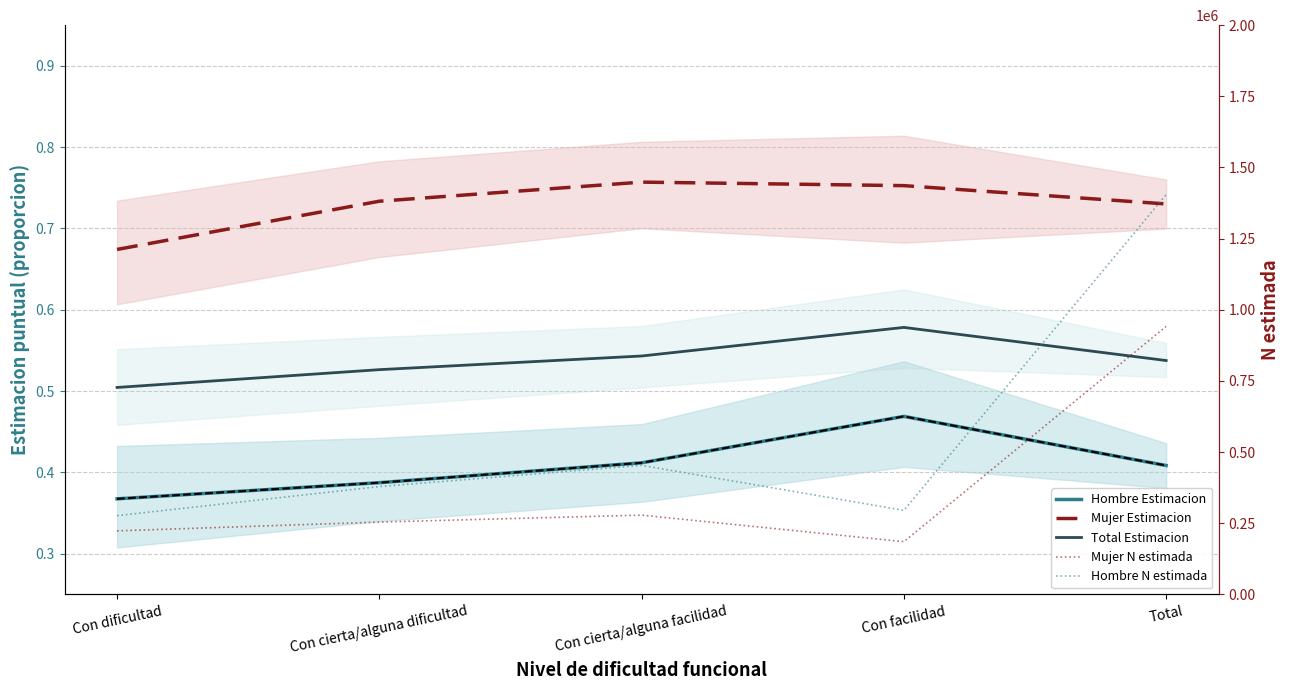

True or false: Mujer Estimacion has more than 1 points higher than both neighbors.

False